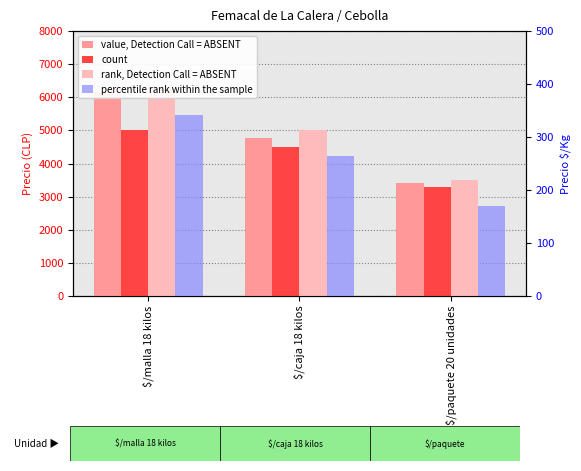

True or false: Precio $/Kg has a value of 57 at $/caja 18 kilos.

False